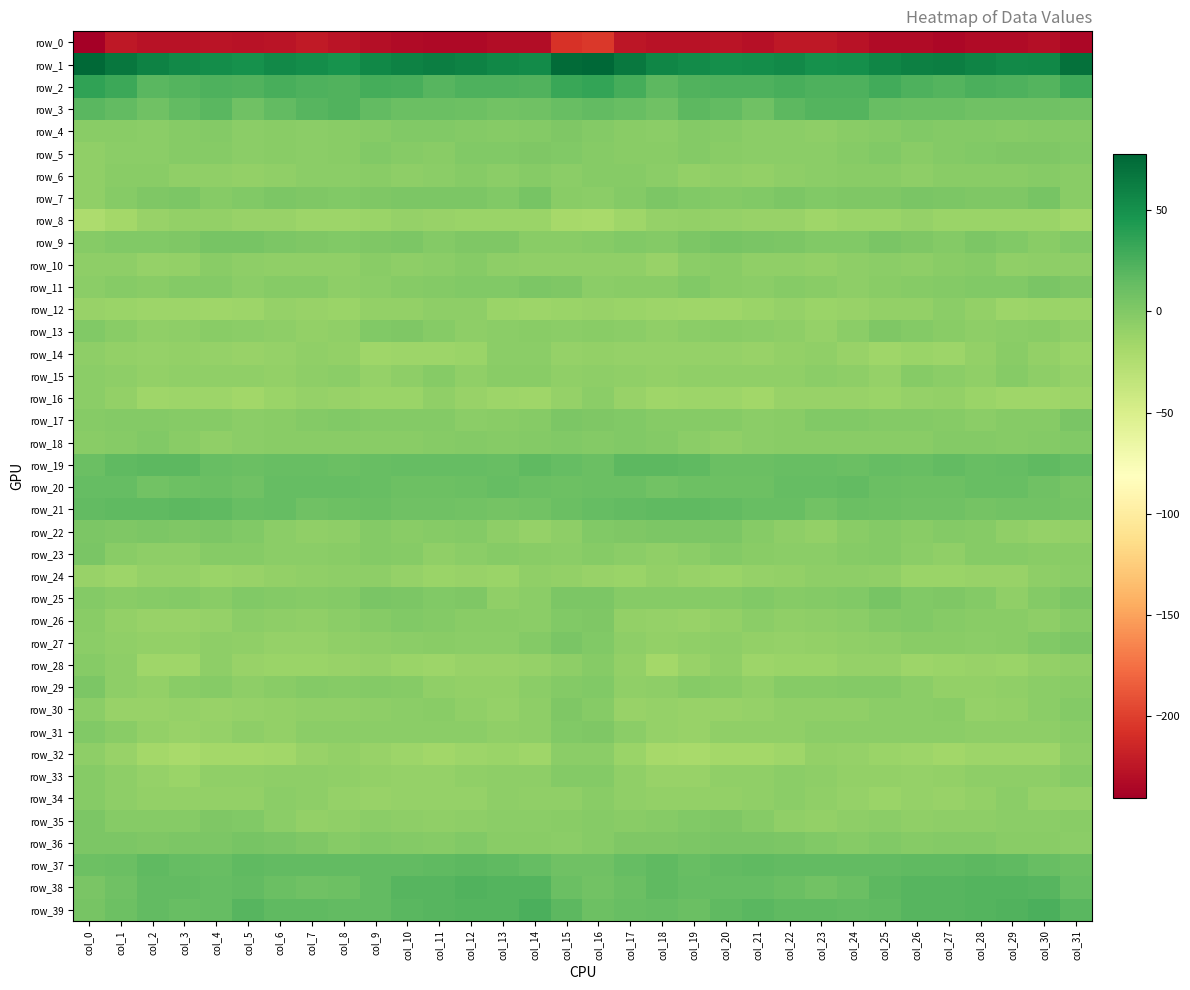

What is the sum of the row_30 values at col_29 and col_17?

-19.9